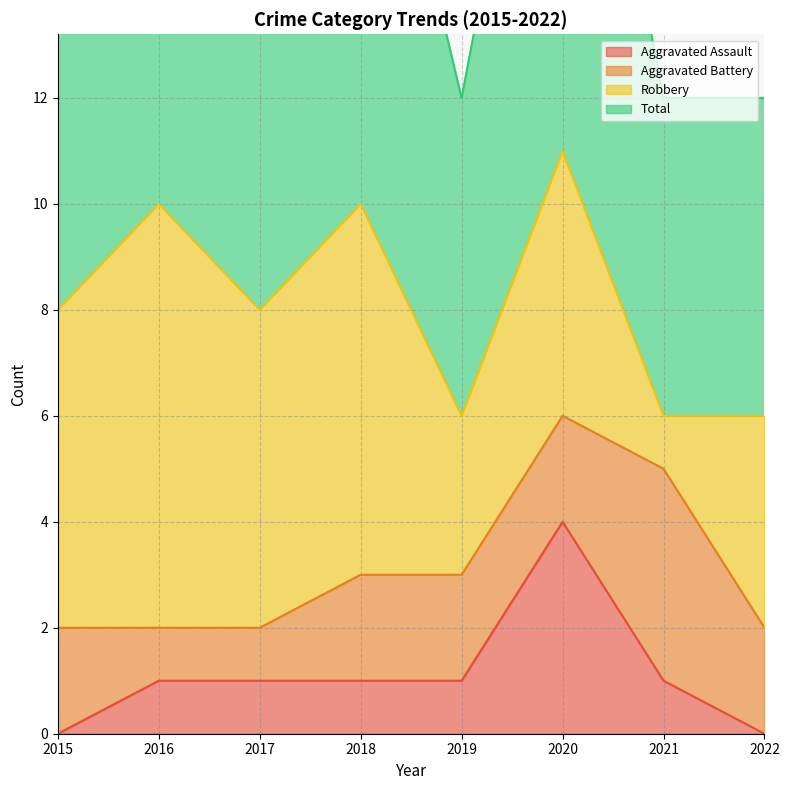

What is the highest value of the Aggravated Assault series?

4